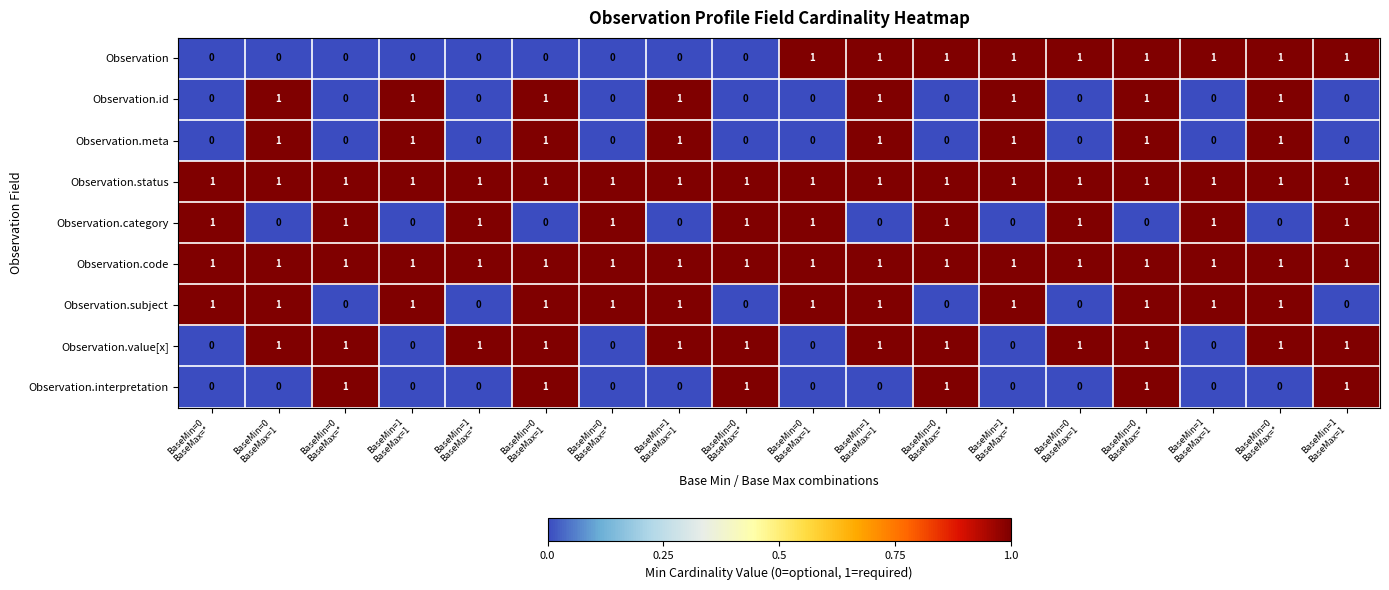

Which series changed the most between BaseMin=1 BaseMax=1 and BaseMin=0 BaseMax=1?

Observation